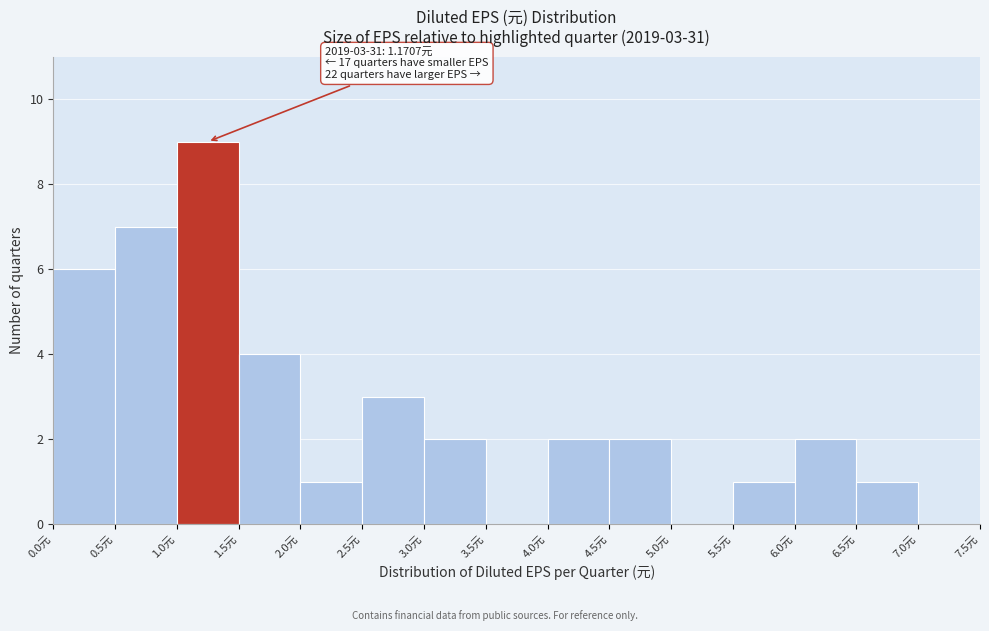

Which range on the x-axis has the tallest bar?

1.0 to 1.5